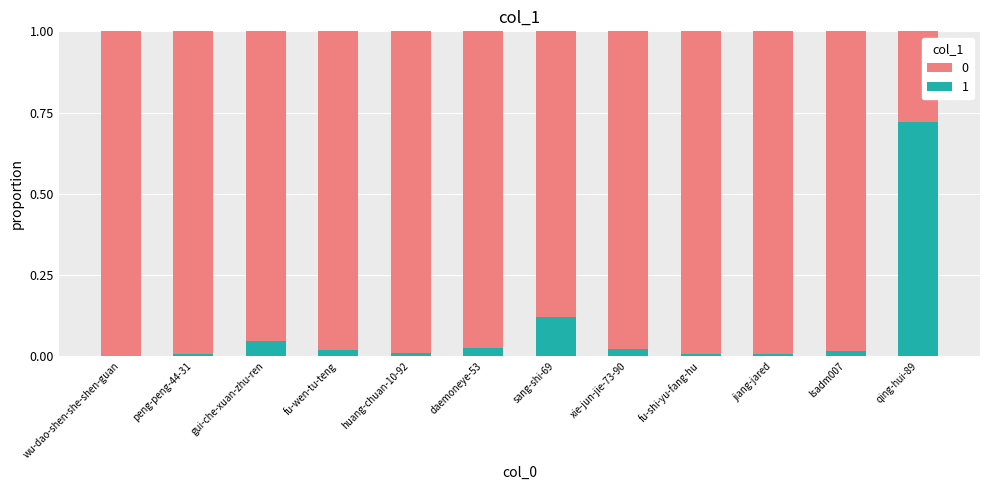

Are the bars grouped side by side (vs. stacked)?

No